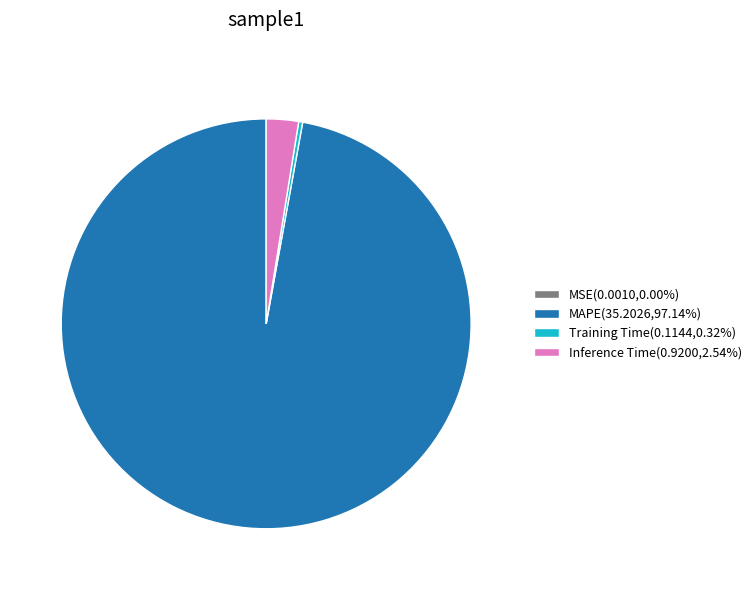

Is the sum of MAPE(35.2026,97.14%) and Inference Time(0.9200,2.54%) greater than half?

Yes